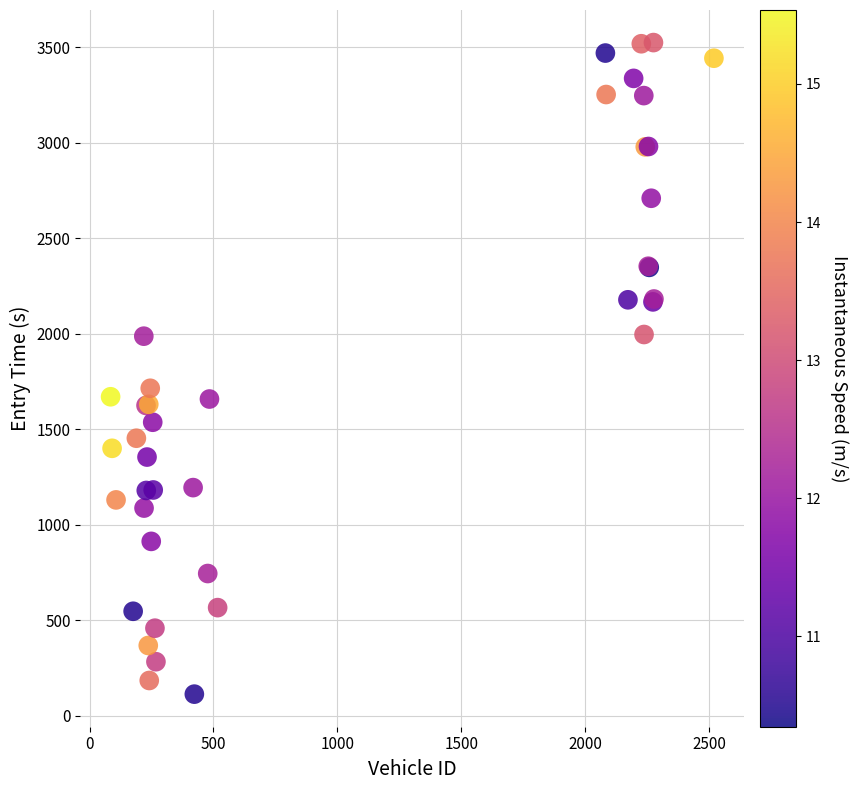

What Y value in the scatter plot is closest to 1817?

1713.7